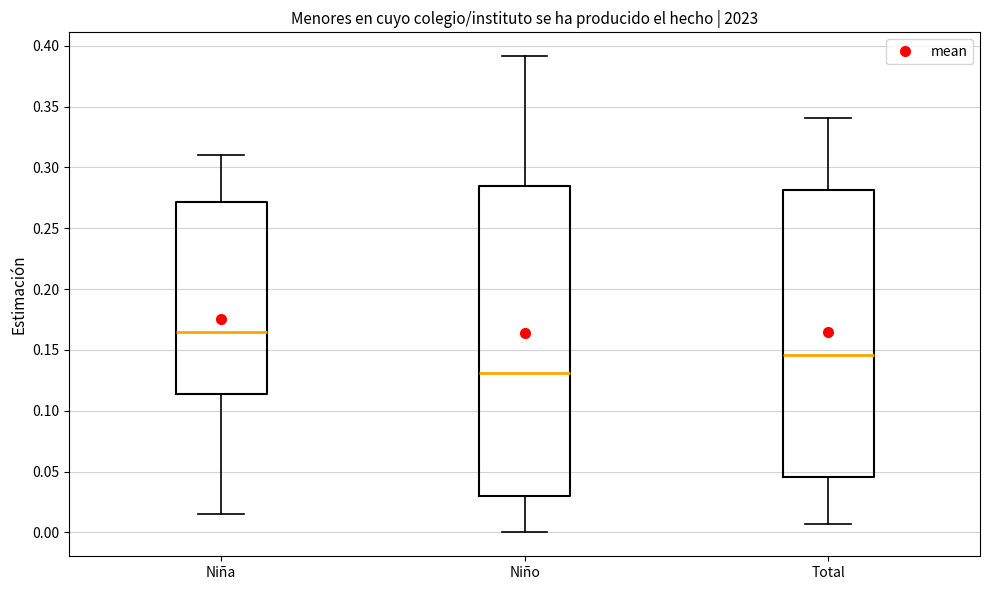

Which box is the tallest, from its lower edge to its upper edge?

Niño